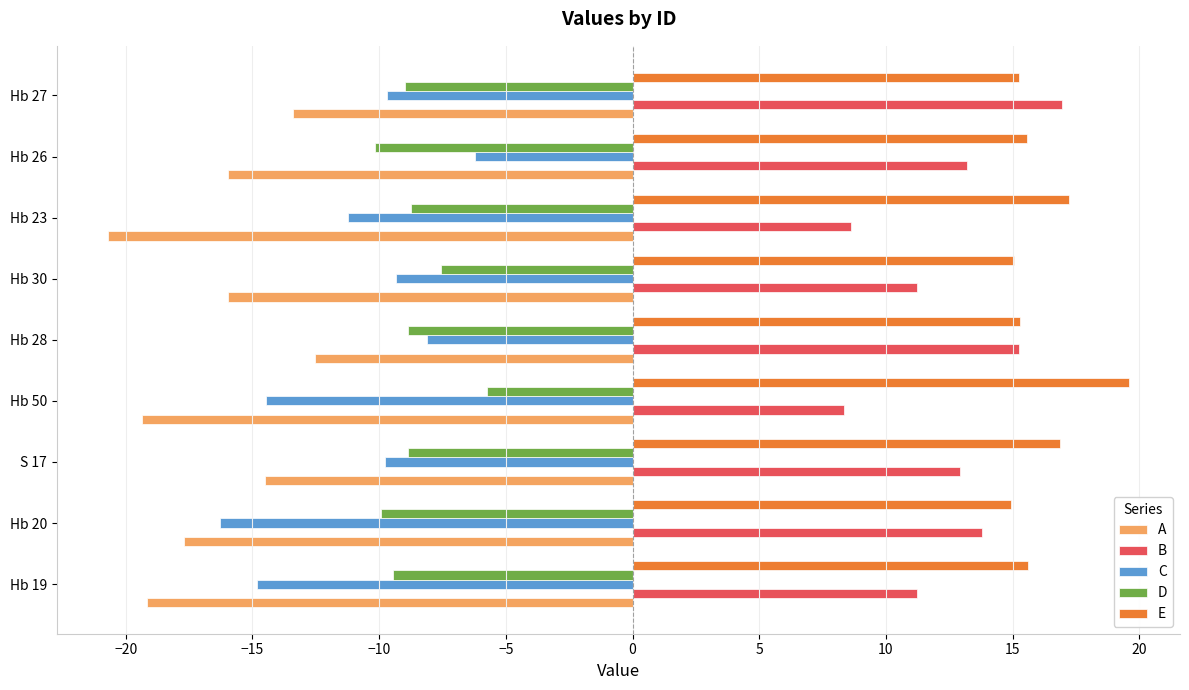

What value does the D series have at Hb 26?

-10.2